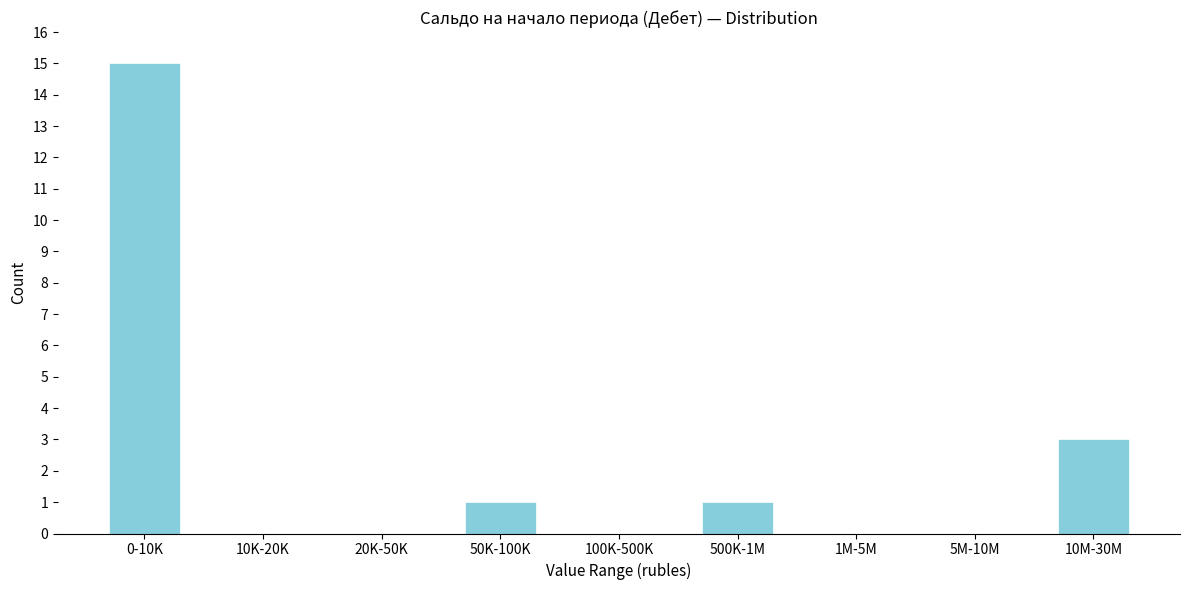

Reading left to right, transcribe all the data shown in this chart.

0-10K=15	10K-20K=0	20K-50K=0	50K-100K=1	100K-500K=0	500K-1M=1	1M-5M=0	5M-10M=0	10M-30M=3